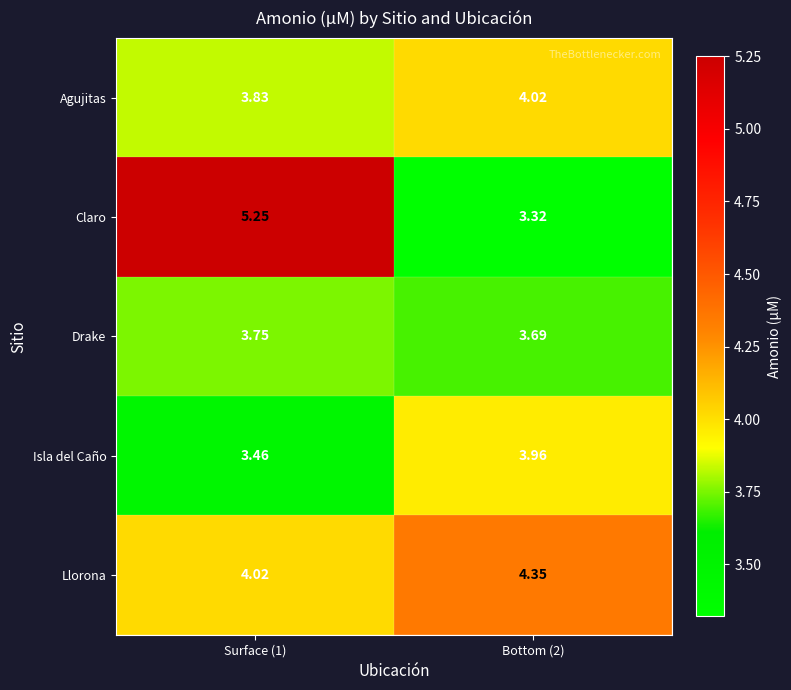

At which category is the sum across all series the highest?

Surface (1)